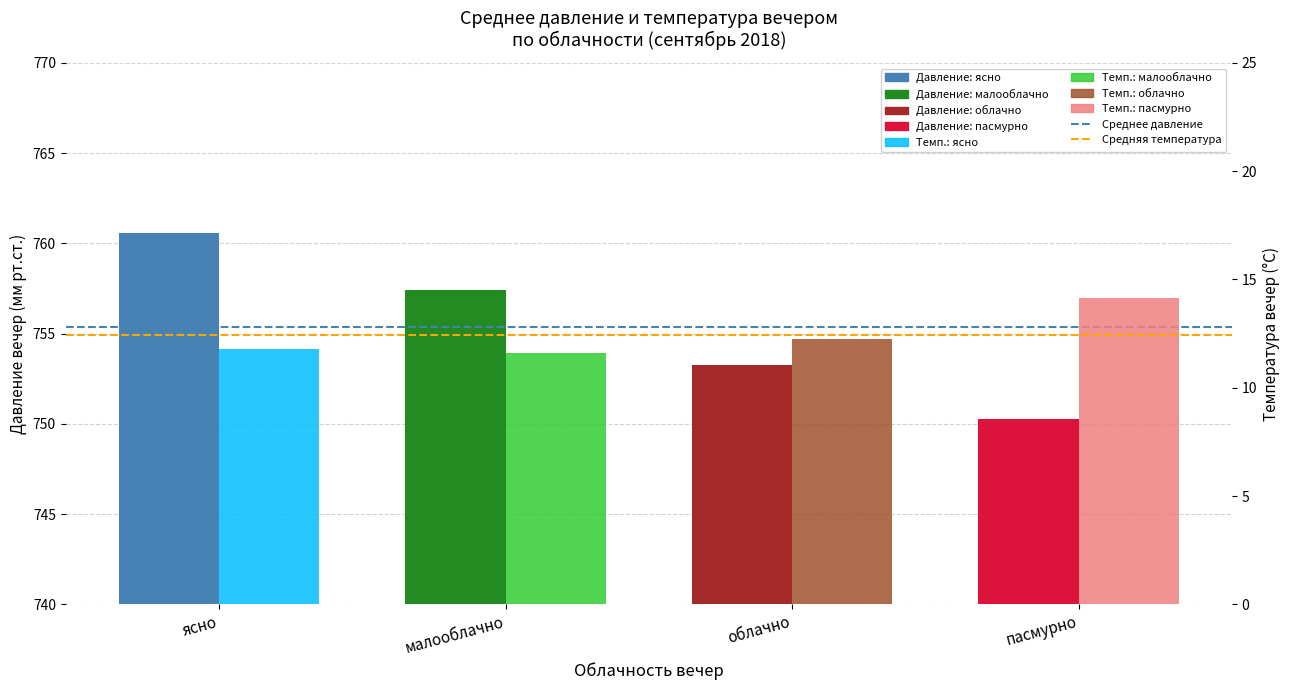

Between ясно and малооблачно, which series saw the biggest shift?

Среднее давление